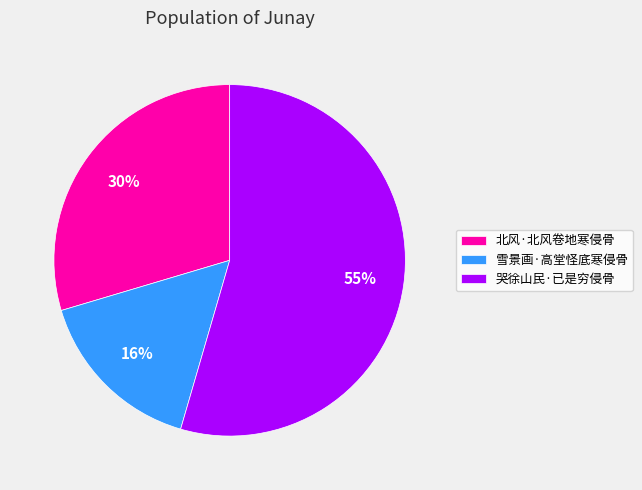

Does 北风·北风卷地寒侵骨 account for over 50% of the chart?

No